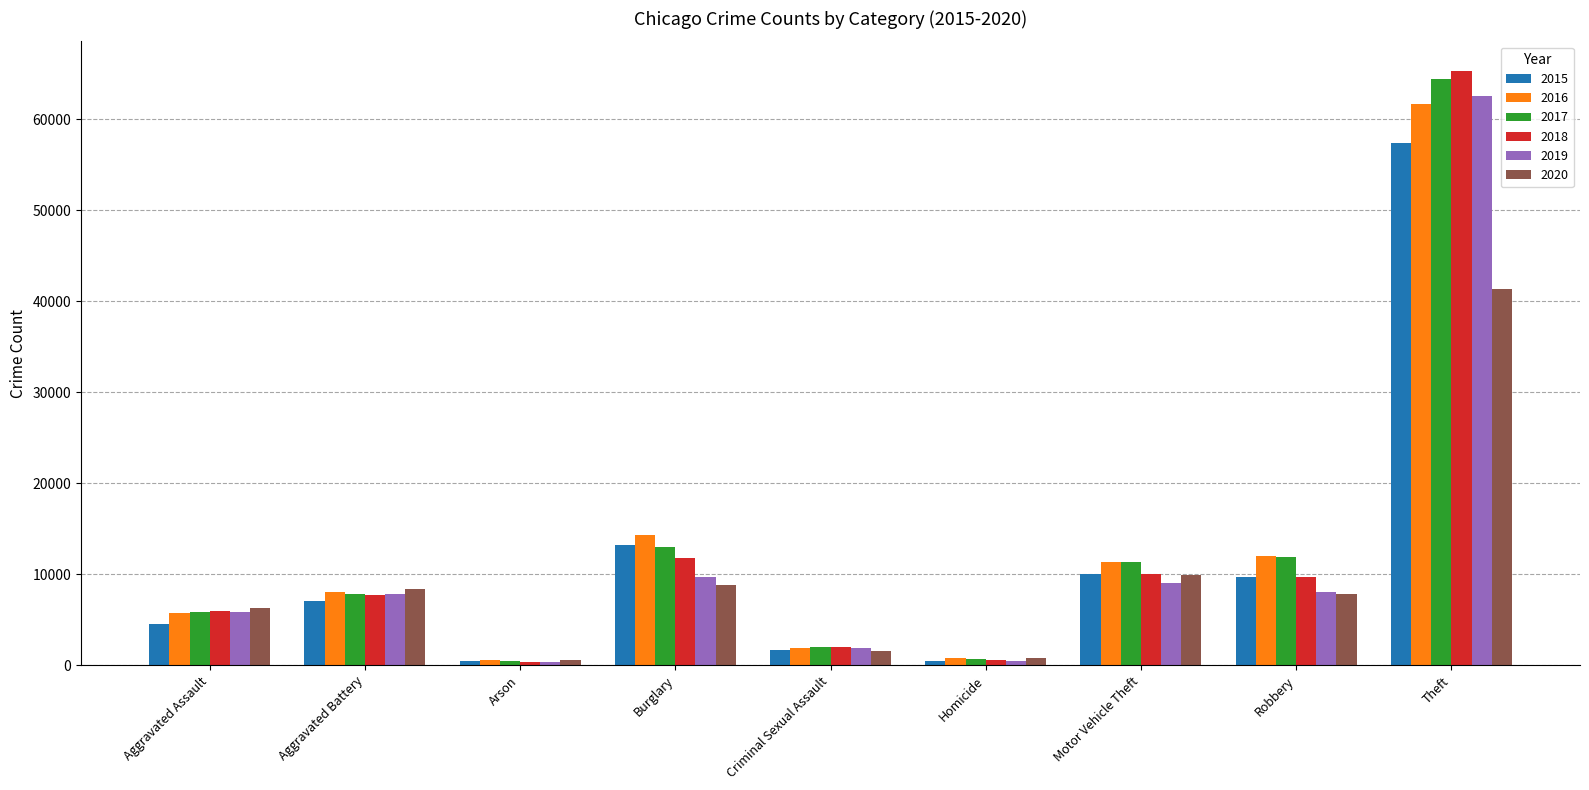

What is the approximate value of 2019 at Aggravated Battery?

7858